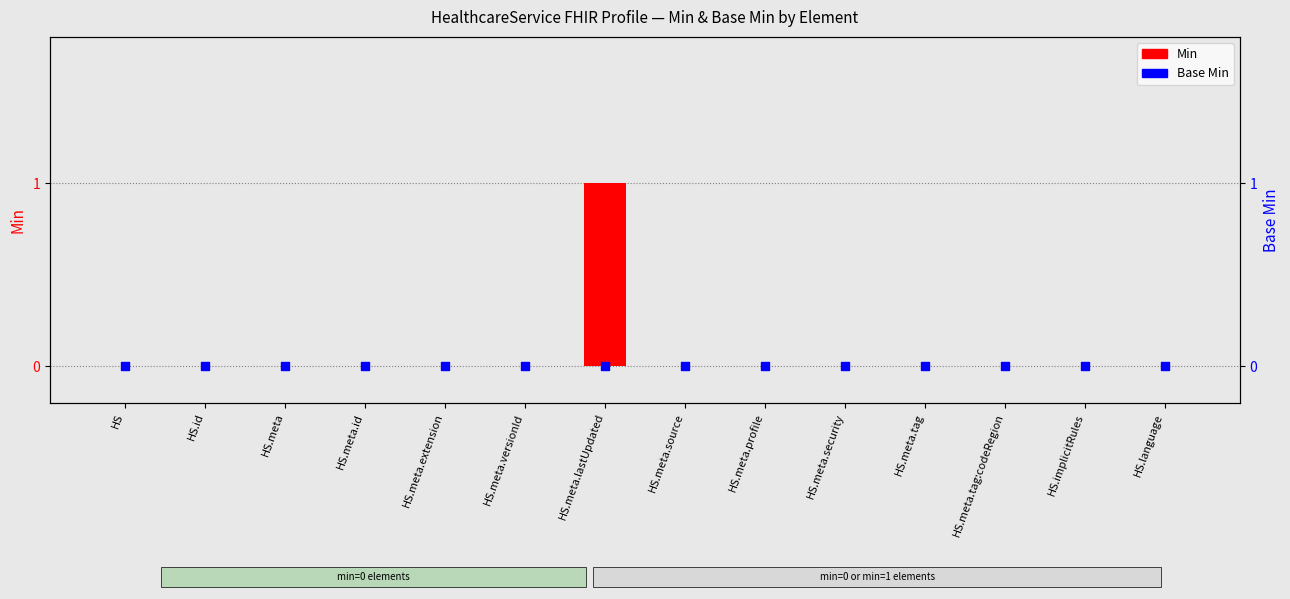

Which series has the largest Y range (max minus min)?

Min